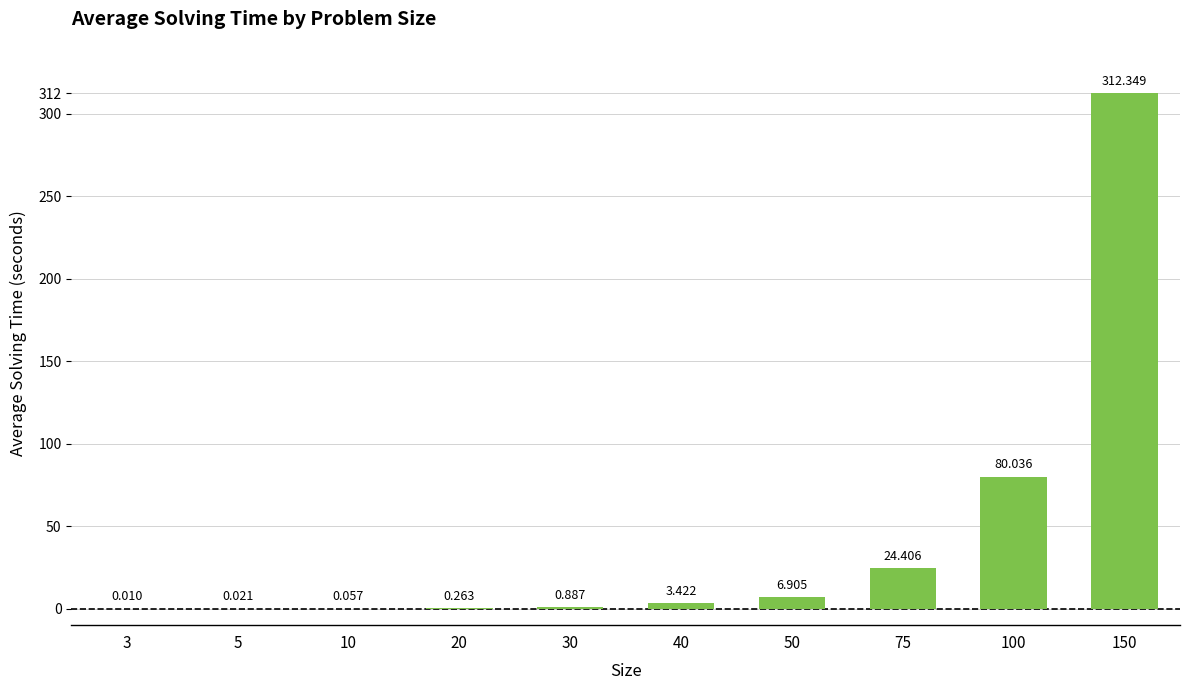

Read the value at 20.

0.3